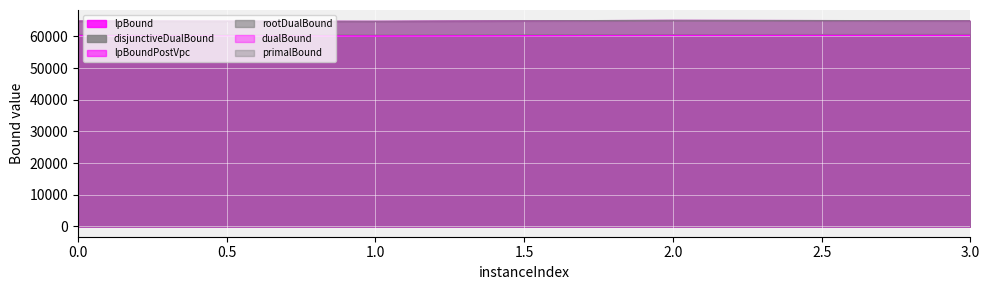

Reading left to right, extract all data points from this chart.

lpBound: 60224.1	60050.3	60227.2	60252.6
disjunctiveDualBound: 60613.0	60372.7	60538.0	60631.3
lpBoundPostVpc: 60326.8	60154.5	60330.0	60355.4
rootDualBound: 64723.6	64651.2	64916.6	64805.5
dualBound: 64823.9	64751.5	65051.5	64920.3
primalBound: 64829.6	64757.2	65058.0	64924.6